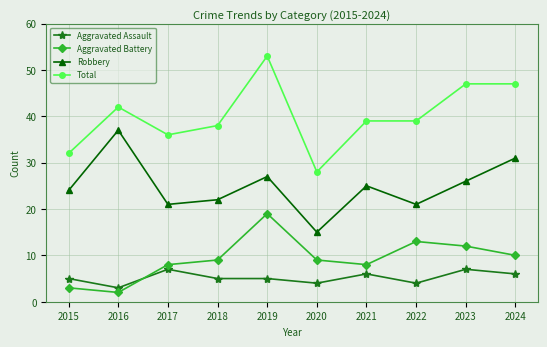

Which series has the widest spread of values?

Total